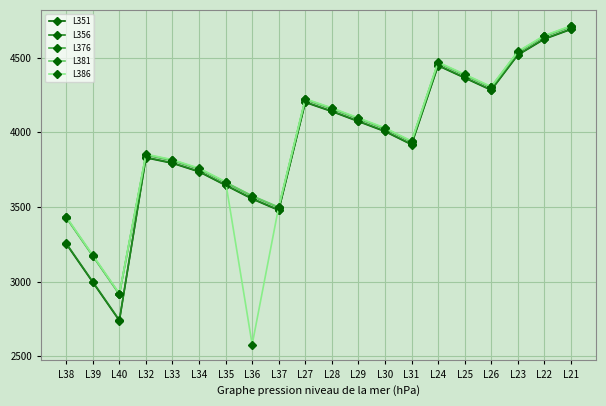

What is the label of the 9th point from the left?

L37